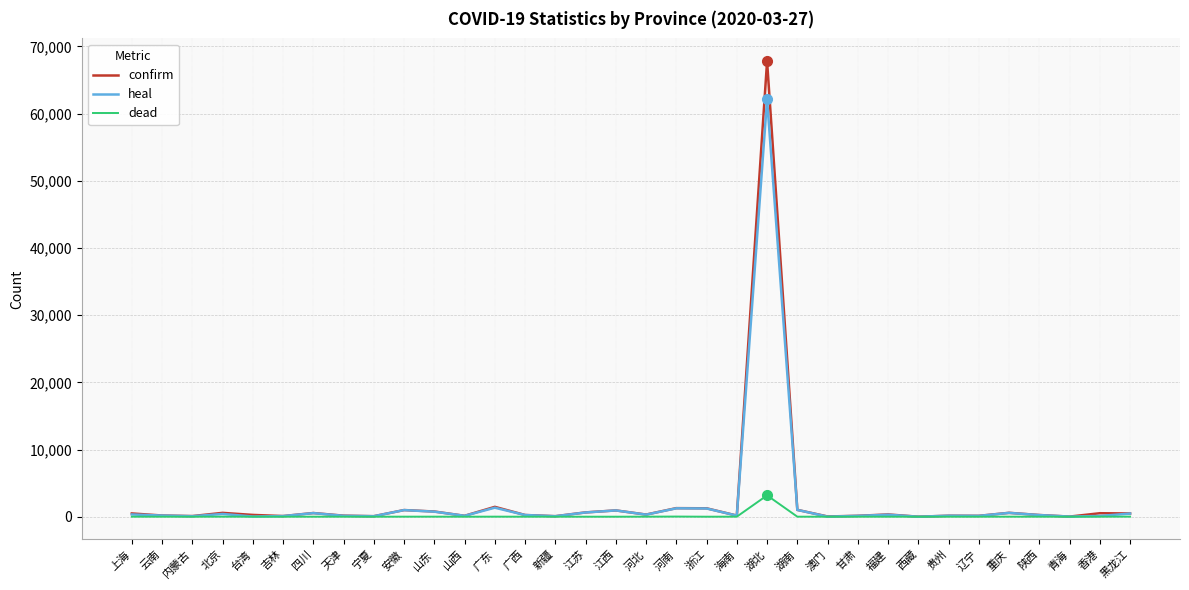

The dead series shows 0 at 西藏. True or false?

True